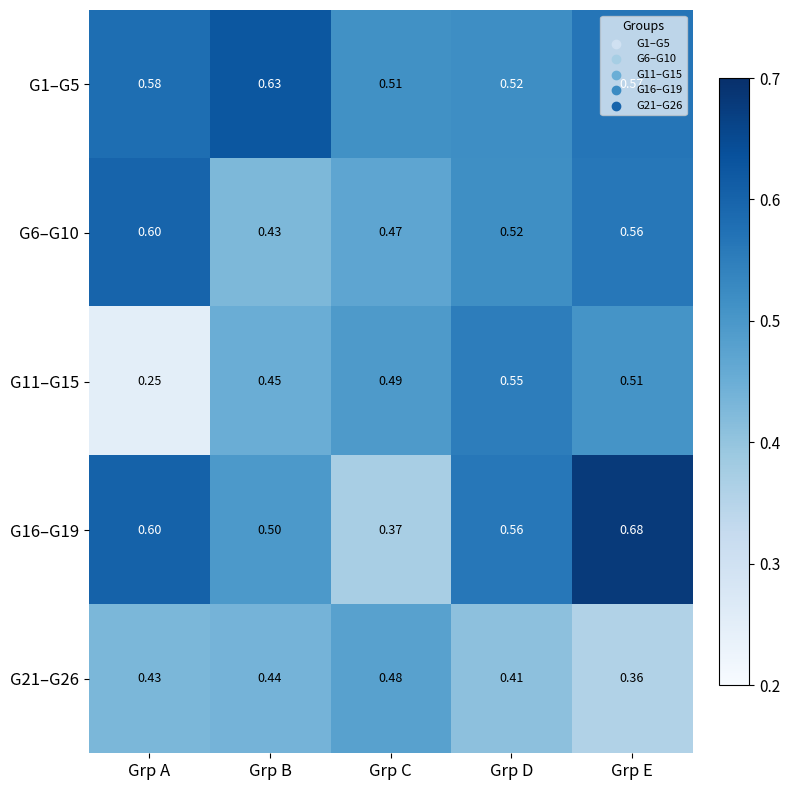

At Grp E, list the series in order from largest to smallest.

G16–G19, G1–G5, G6–G10, G11–G15, G21–G26